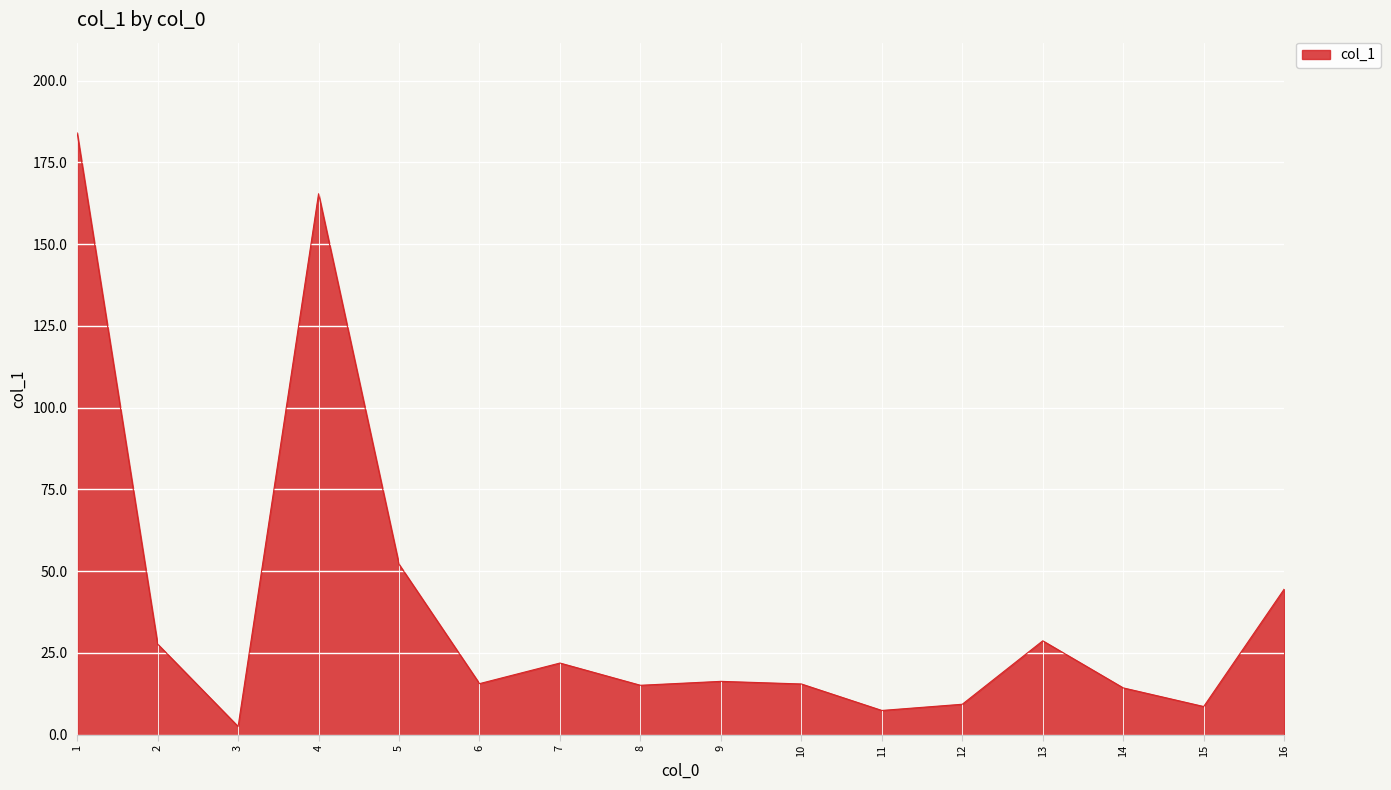

Which has a higher value, 5 or 4?

4